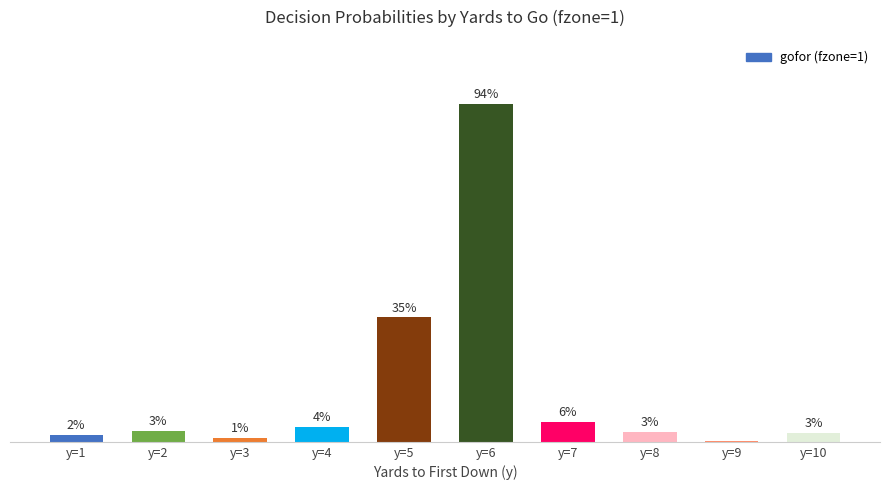

What is the difference between the second highest and second lowest values?

0.3